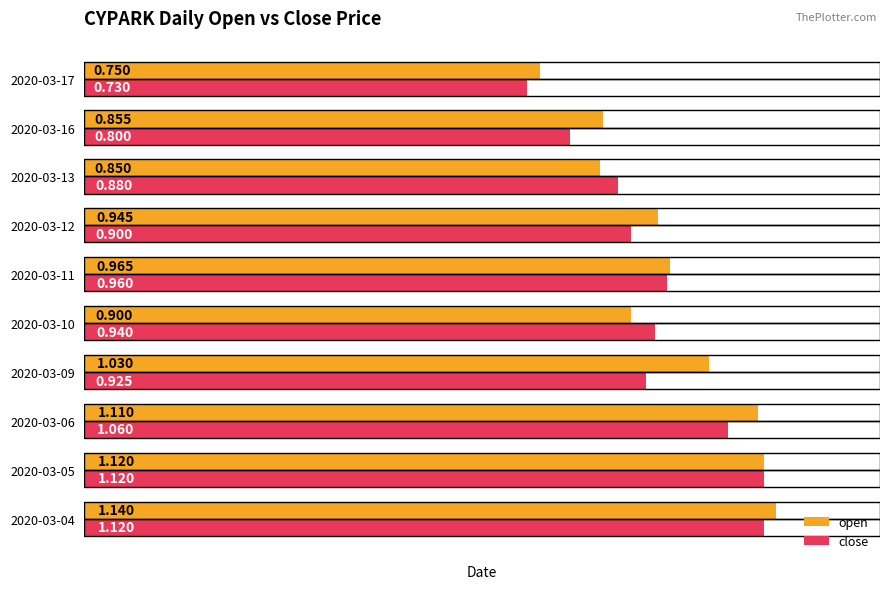

Rank the series by their maximum value, from highest to lowest.

open, close